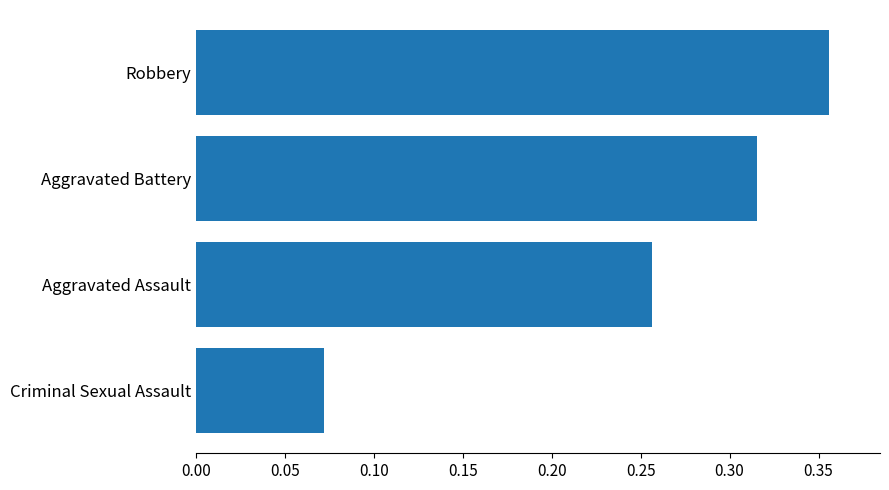

Does the chart contain any negative values?

No